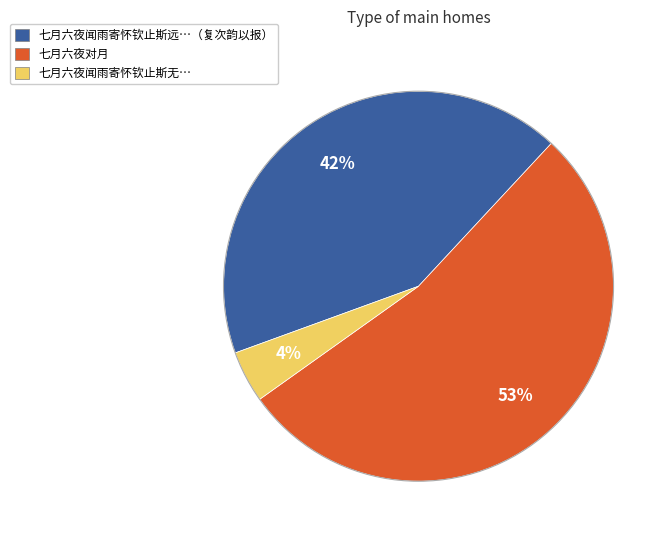

To the nearest percent, what is the difference between the largest and smallest slice percentages?

49%